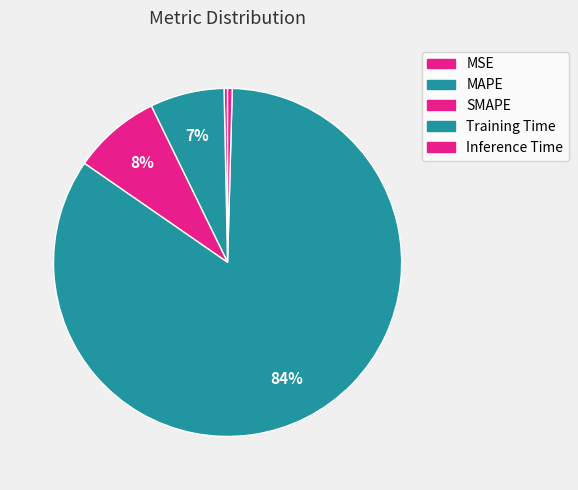

Do MSE and Inference Time together represent more than half of the pie?

No